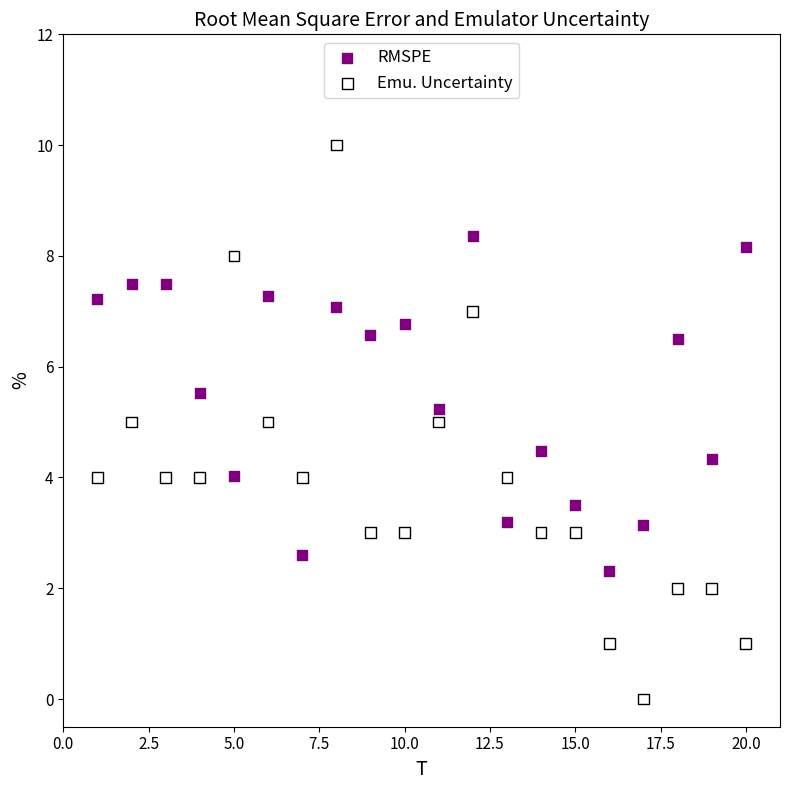

Which series has the largest Y range (max minus min)?

Emu. Uncertainty